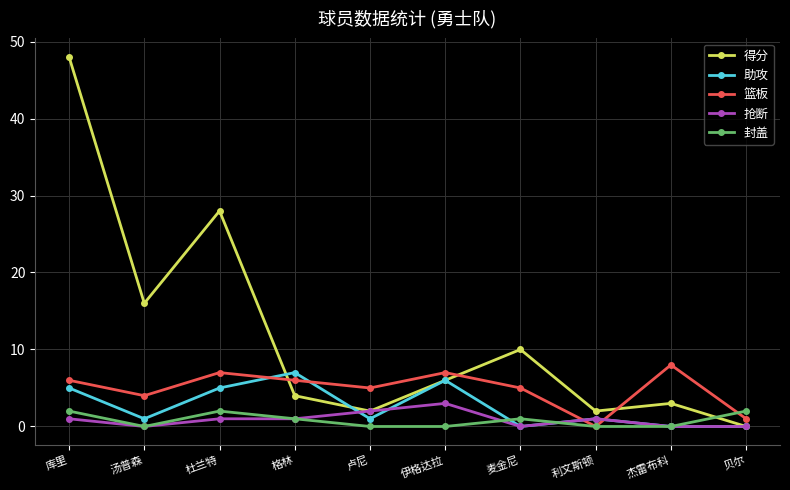

The 助攻 series shows 8 at 库里. True or false?

False